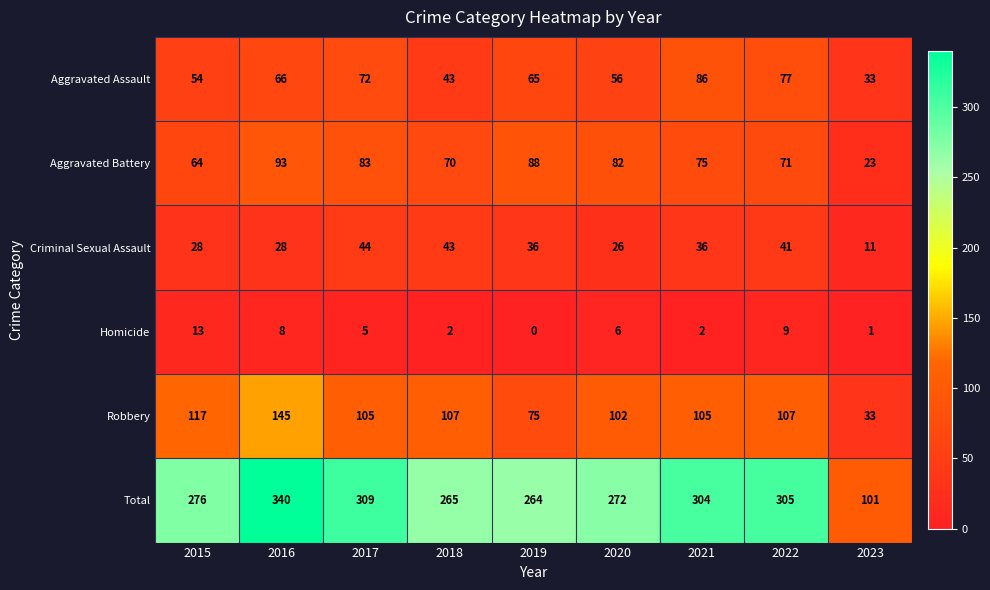

What is the sum of the Homicide values at 2023 and 2020?

7